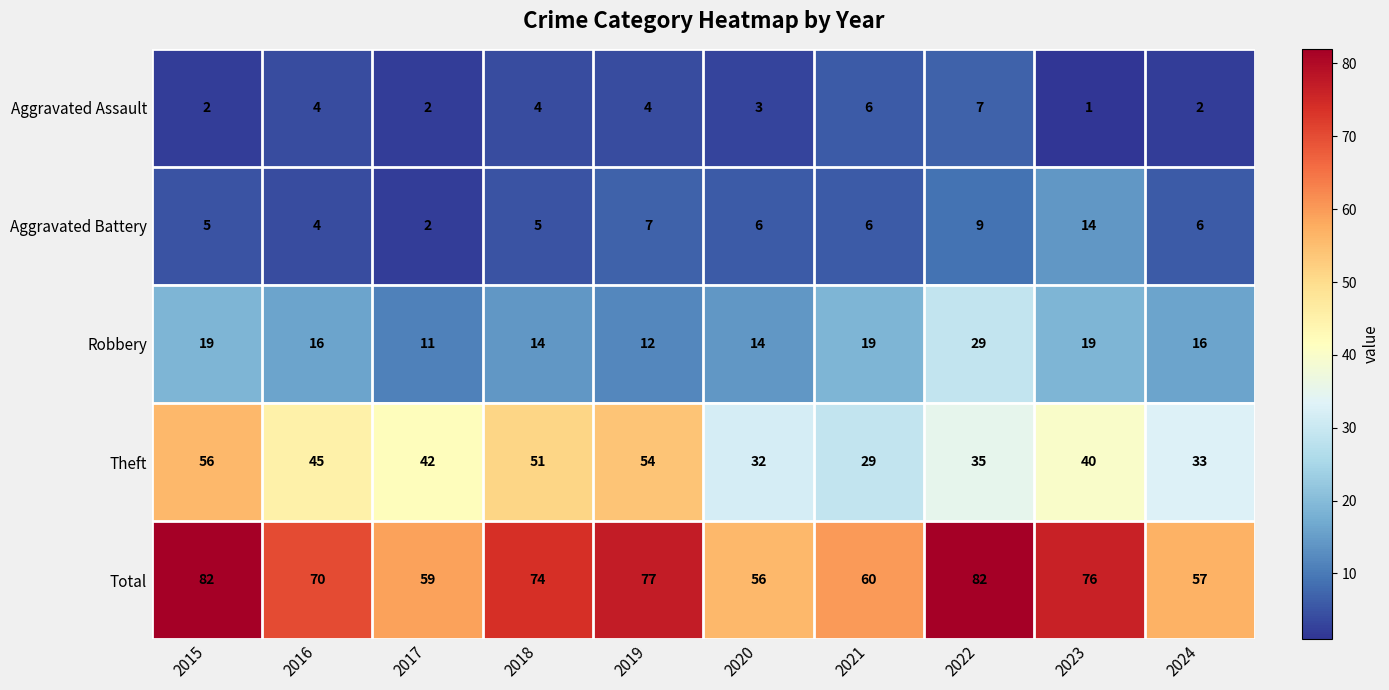

How many categories are shown in the chart?

10